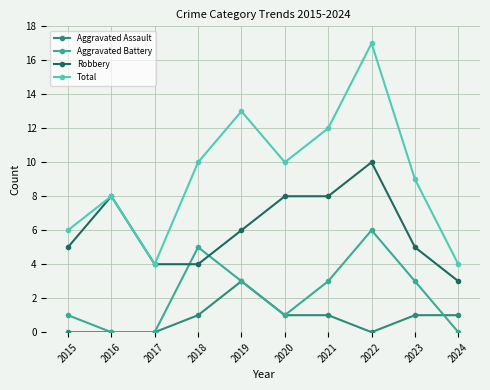

True or false: Aggravated Battery and Total cross at least once.

False